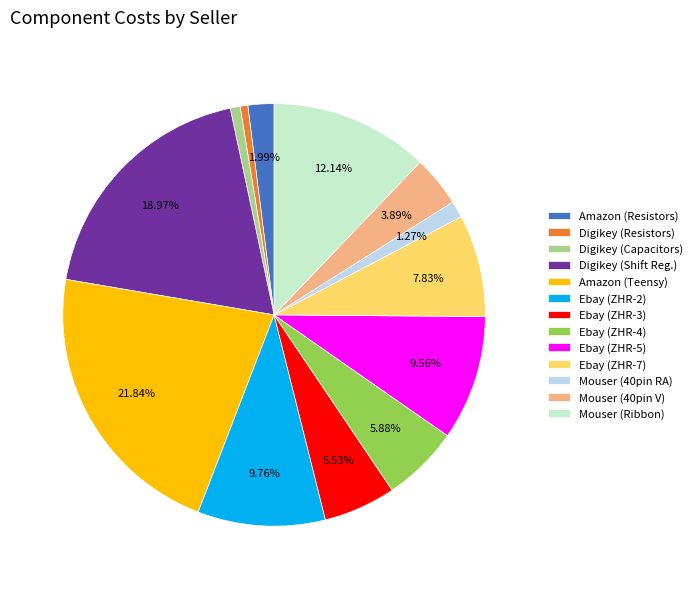

Is the sum of Digikey (Shift Reg.) and Amazon (Resistors) greater than half?

No